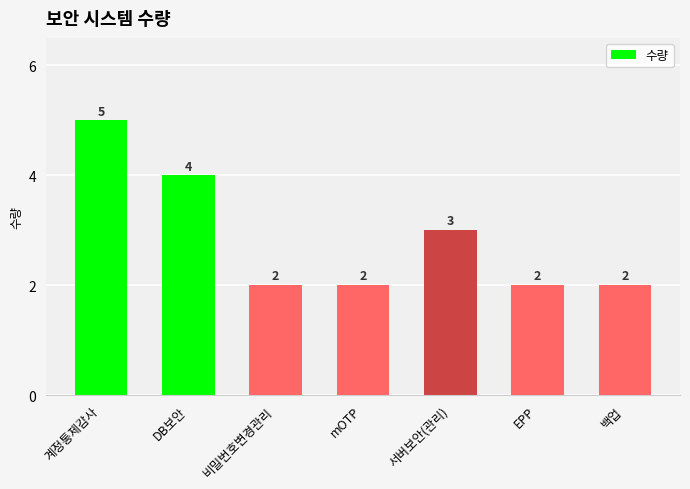

True or false: the data shows 2 at 서버보안(관리).

False